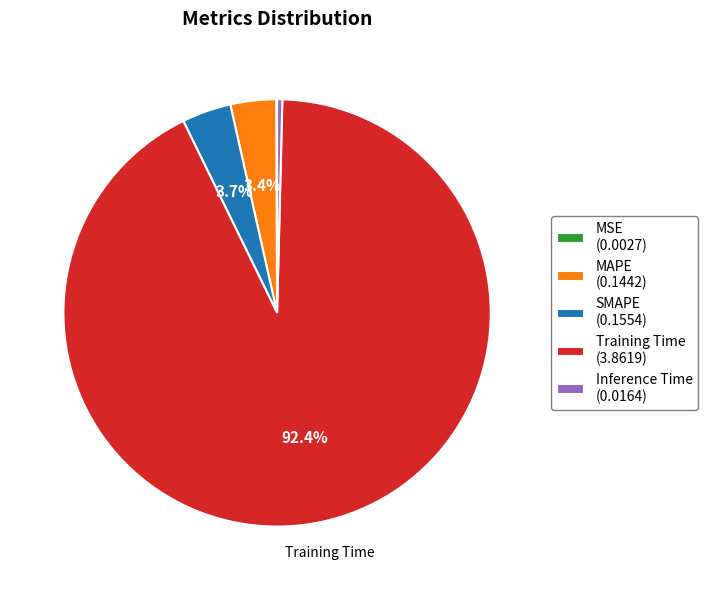

Is there a majority slice in this chart?

Yes